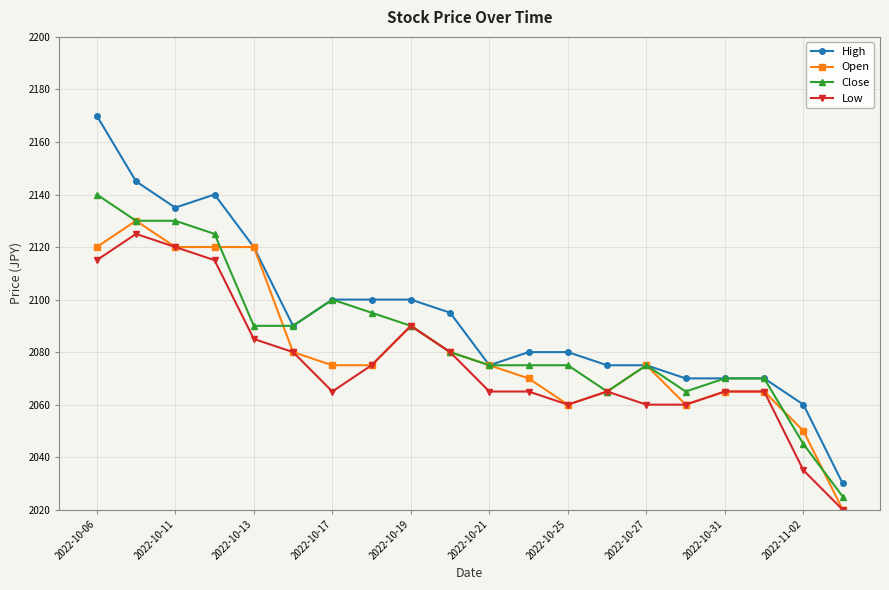

Which series has the widest spread of values?

High